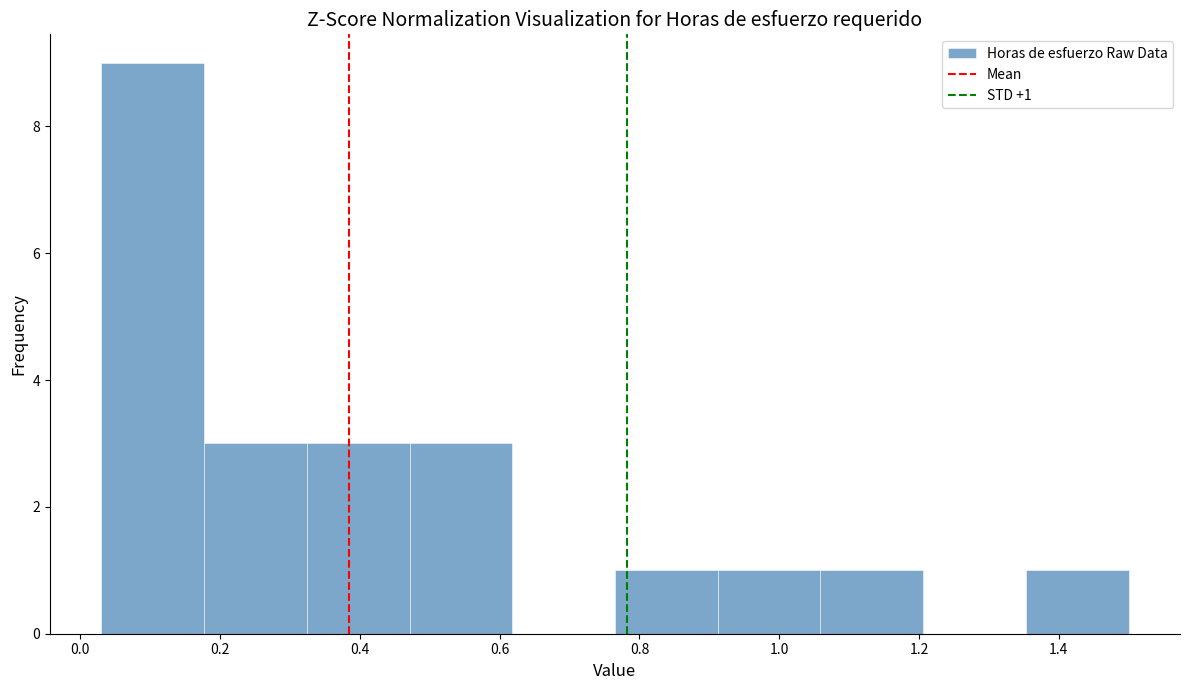

Over which range of the x-axis is the bar tallest?

0.04 to 0.18